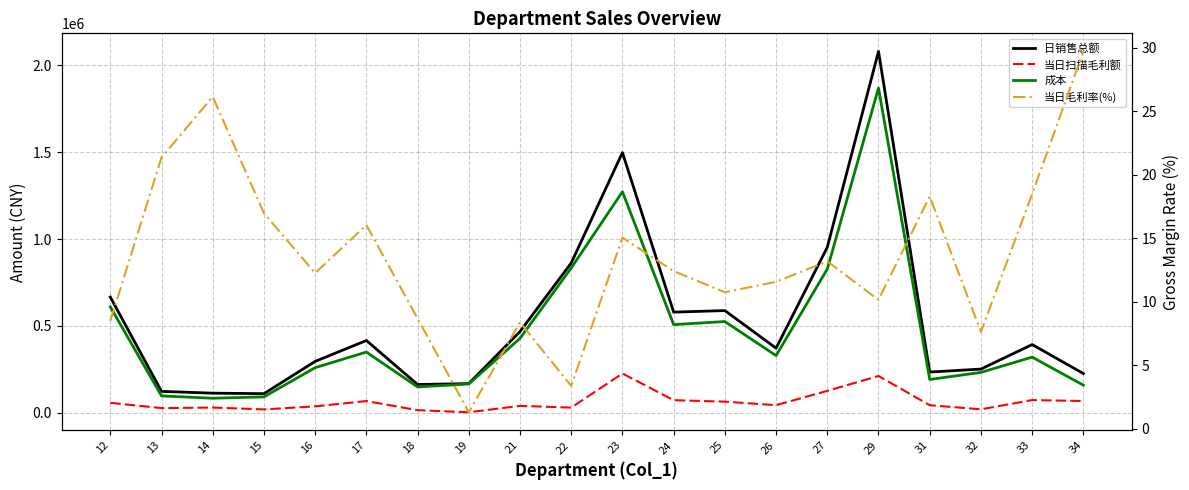

At which label is 成本 closest to 976503?

22